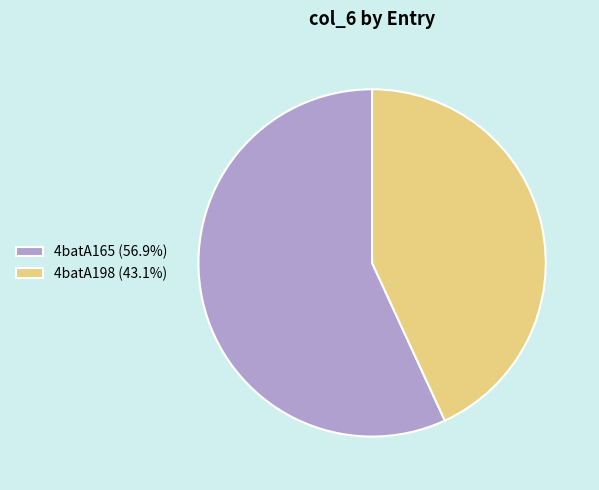

Count the number of slices in the pie.

2